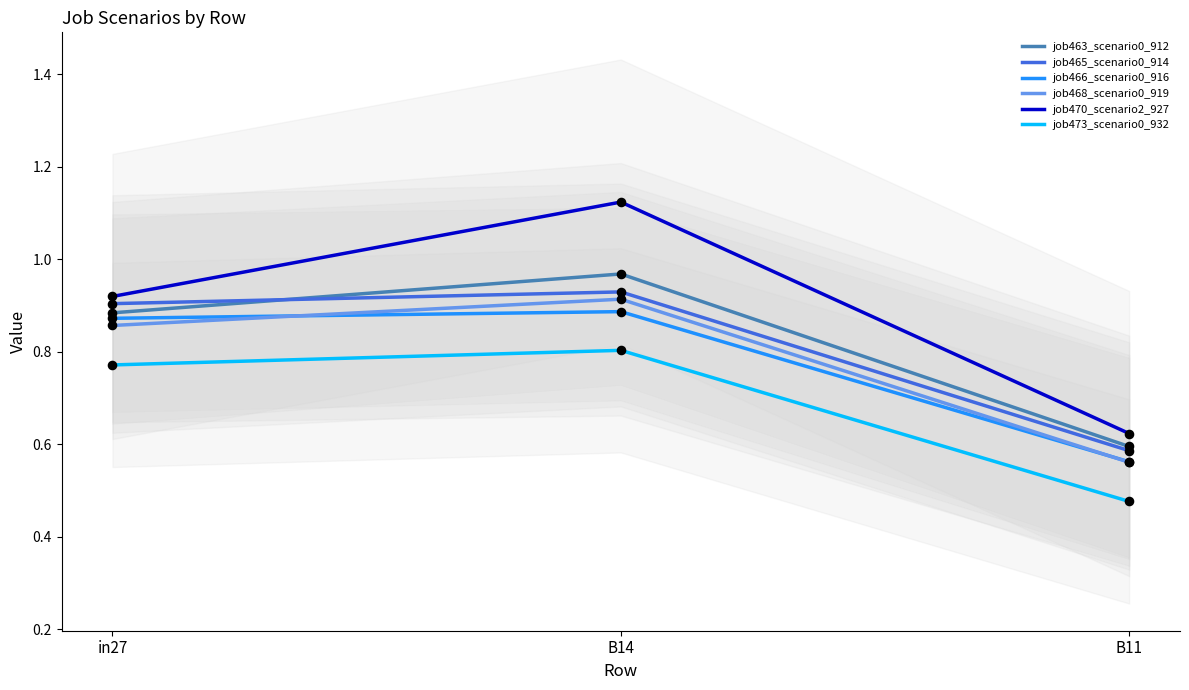

Is the value of job465_scenario0_914 at B11 greater than the value of job463_scenario0_912 at in27?

No